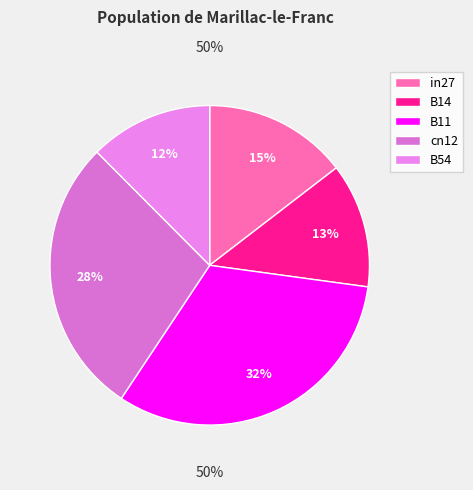

To the nearest percent, what is the average slice percentage?

20%